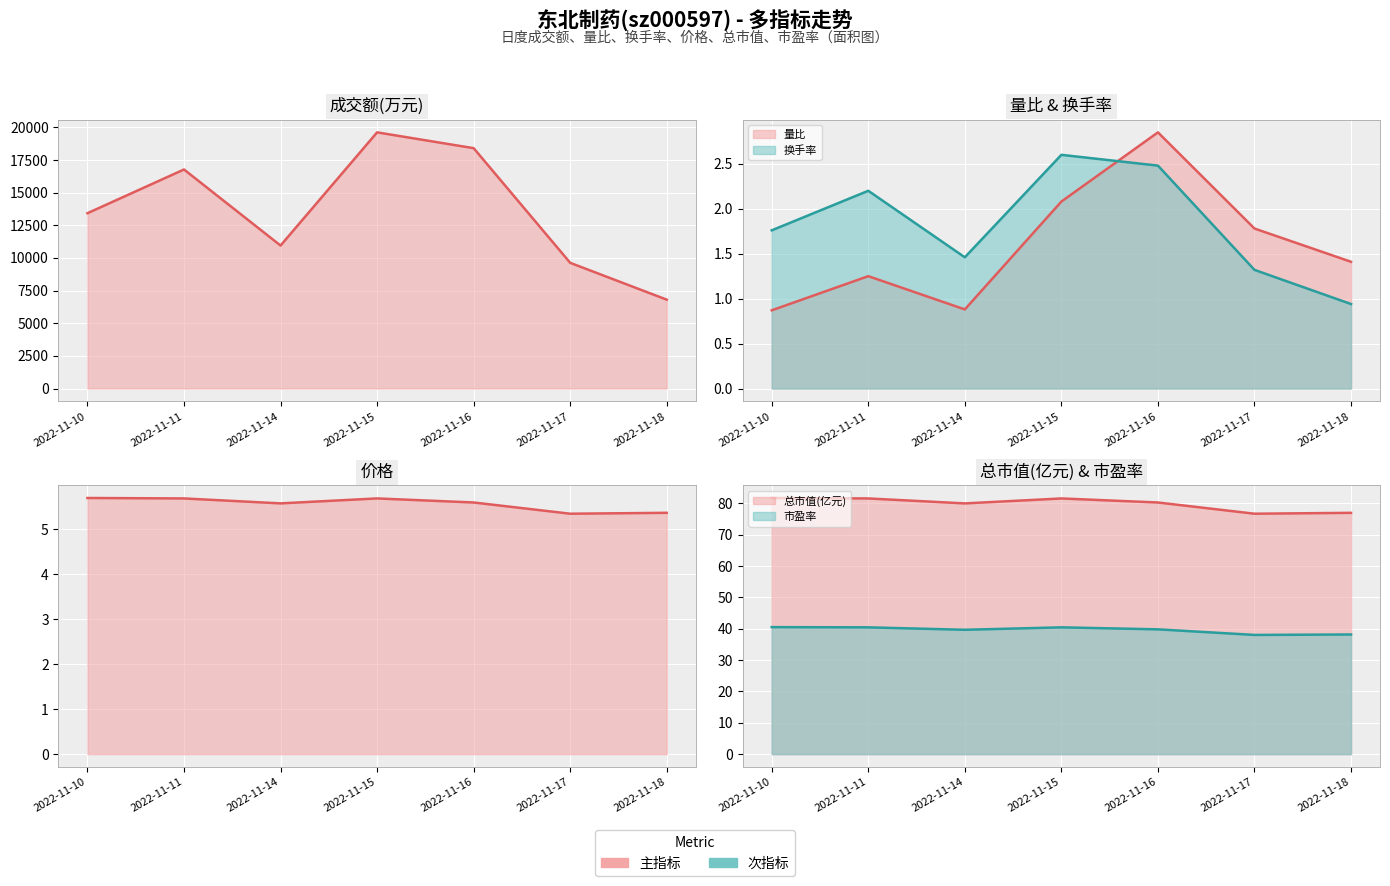

Reading right to left, list all the values displayed in this chart.

成交额(万元): 2022-11-18=6803.0	2022-11-17=9623.0	2022-11-16=18402.0	2022-11-15=19612.0	2022-11-14=10947.0	2022-11-11=16770.0	2022-11-10=13422.0
量比: 2022-11-18=1.4	2022-11-17=1.8	2022-11-16=2.9	2022-11-15=2.1	2022-11-14=0.9	2022-11-11=1.2	2022-11-10=0.9
换手率: 2022-11-18=0.9	2022-11-17=1.3	2022-11-16=2.5	2022-11-15=2.6	2022-11-14=1.5	2022-11-11=2.2	2022-11-10=1.8
价格: 2022-11-18=5.4	2022-11-17=5.3	2022-11-16=5.6	2022-11-15=5.7	2022-11-14=5.6	2022-11-11=5.7	2022-11-10=5.7
总市值(亿元): 2022-11-18=77.0	2022-11-17=76.7	2022-11-16=80.3	2022-11-15=81.6	2022-11-14=80.0	2022-11-11=81.6	2022-11-10=81.8
市盈率: 2022-11-18=38.2	2022-11-17=38.0	2022-11-16=39.8	2022-11-15=40.5	2022-11-14=39.7	2022-11-11=40.5	2022-11-10=40.5